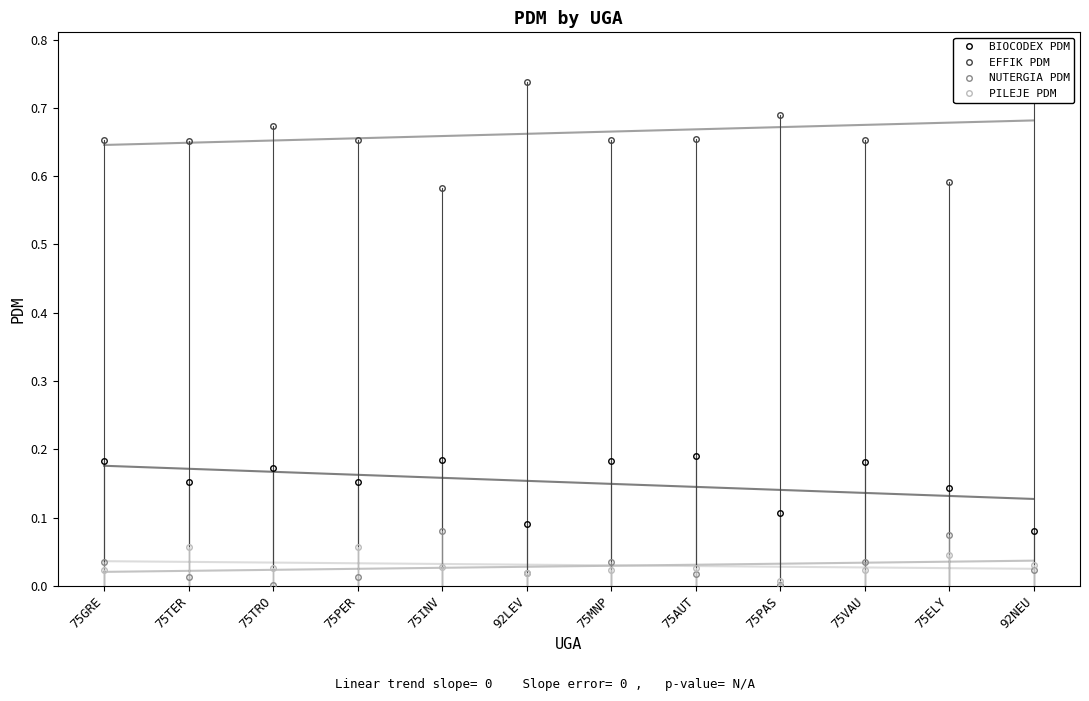

What is the total value across all series at 75TER?

0.9